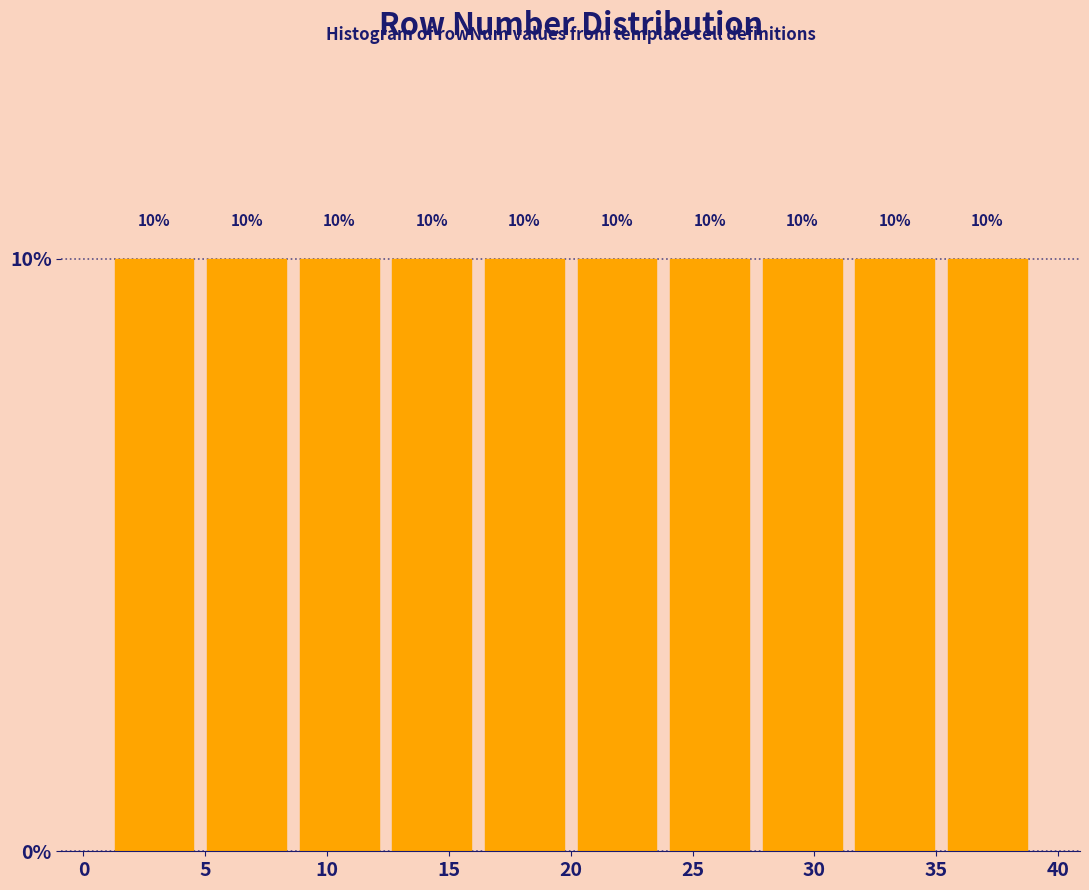

Reading left to right, transcribe this chart: for each bar, give the range it covers on the x-axis and its height. The bar edges are not printed on the chart, so give them approximately, as read against the axis.

1.0 to 4.8: 10
4.8 to 8.6: 10
8.6 to 12.4: 10
12.4 to 16.2: 10
16.2 to 20.0: 10
20.0 to 23.8: 10
23.8 to 27.6: 10
27.6 to 31.4: 10
31.4 to 35.2: 10
35.2 to 39.0: 10